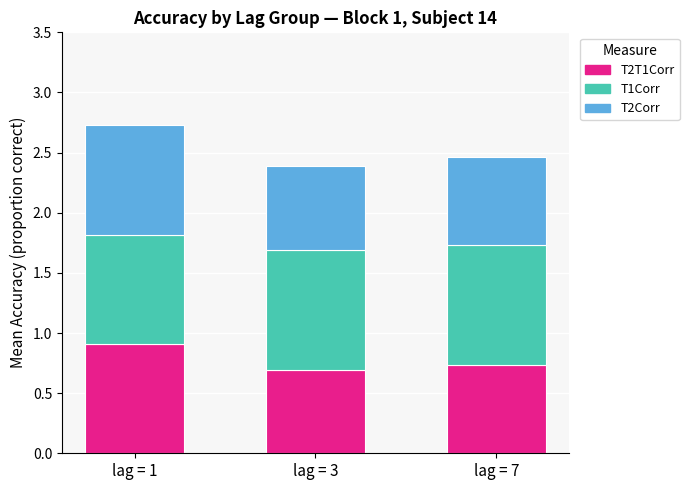

What is the total value across all series at lag = 1?

2.7